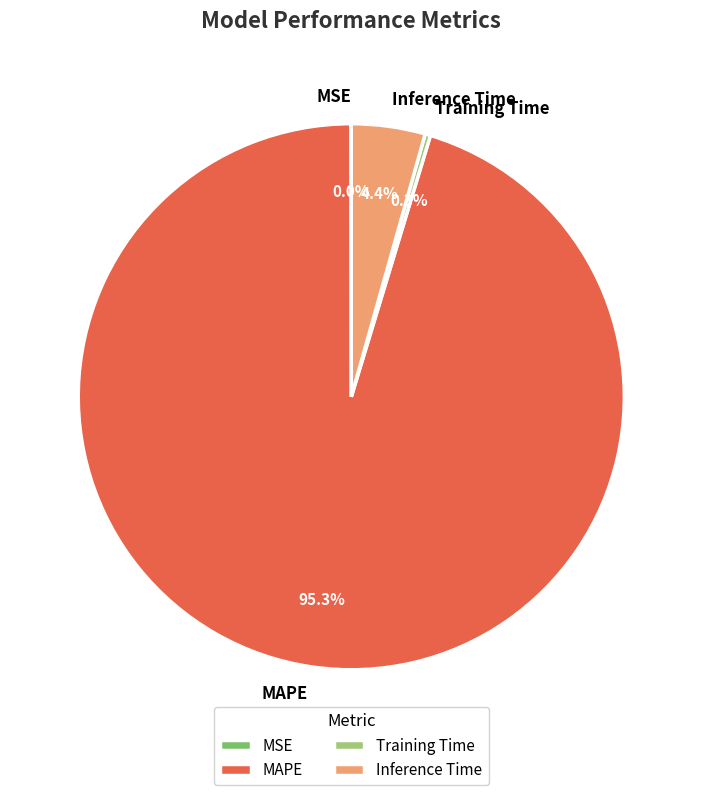

Which has a higher value, Inference Time or Training Time?

Inference Time